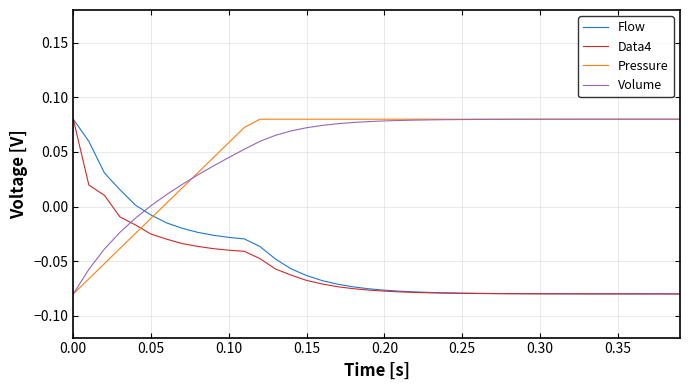

After their last crossing, which series has the higher values: Volume or Data4?

Volume